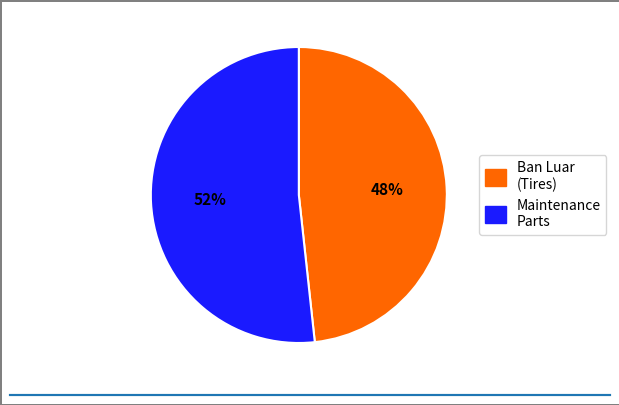

To the nearest percent, what is the average slice percentage?

50%